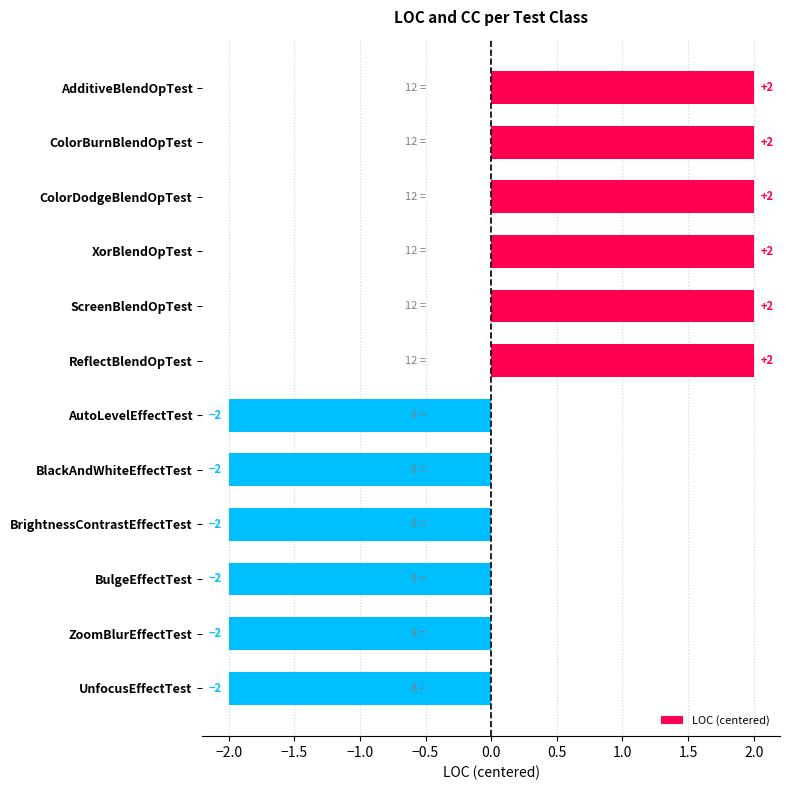

Count the values in the range -2 to 2.

12